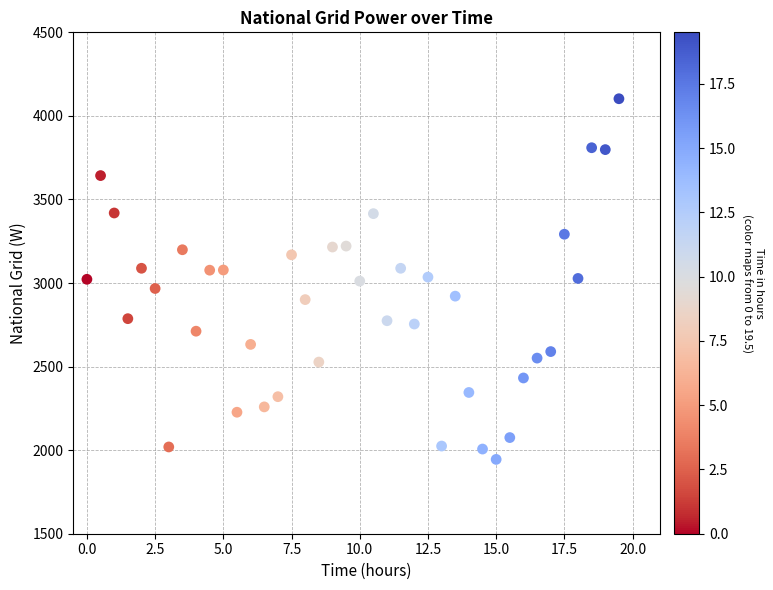

What is the range of X values (max minus min)?

19.5